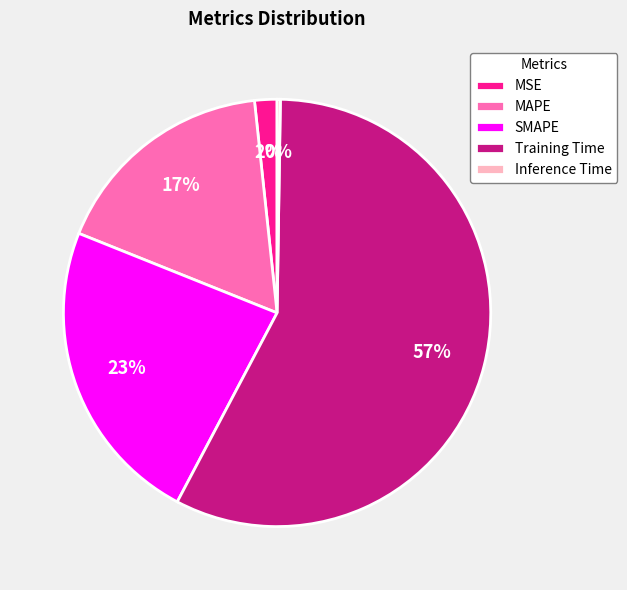

Do MAPE and Training Time together represent more than half of the pie?

Yes